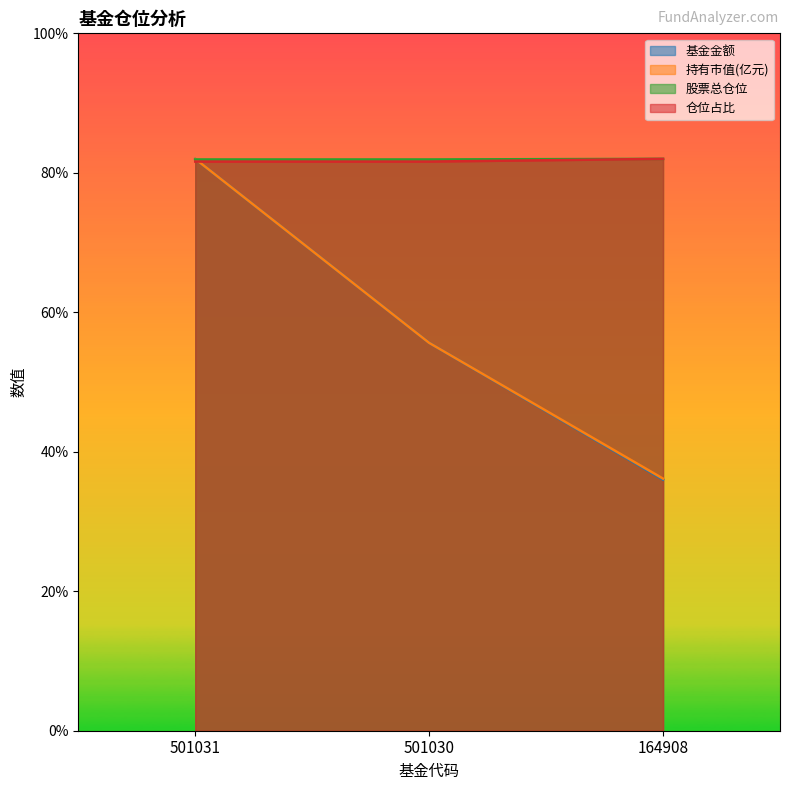

What are all the series names shown in the legend?

基金金额, 持有市值(亿元), 股票总仓位, 仓位占比